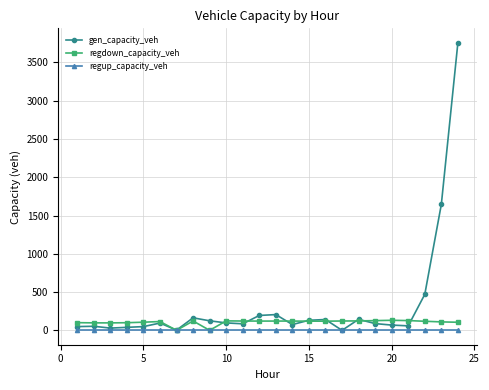

What is the greatest value displayed?

3757.1